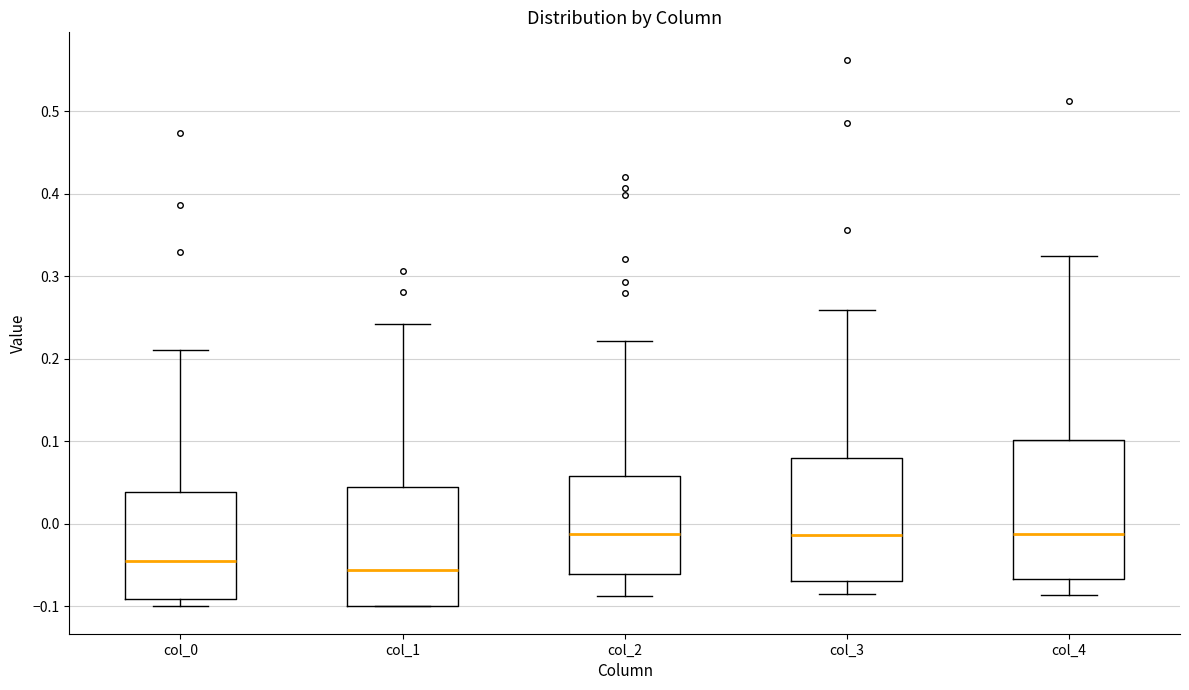

Reading left to right, read every box against the y-axis: the position of its median line, the range the box covers, and the ends of its whiskers. The values are not printed on the chart, so give them approximately, as read against the axis.

col_0: median -0.05, box -0.09 to 0.04, whiskers -0.10 to 0.21
col_1: median -0.06, box -0.10 to 0.04, whiskers -0.10 to 0.24
col_2: median -0.01, box -0.06 to 0.06, whiskers -0.09 to 0.22
col_3: median -0.01, box -0.07 to 0.08, whiskers -0.08 to 0.26
col_4: median -0.01, box -0.07 to 0.10, whiskers -0.09 to 0.32